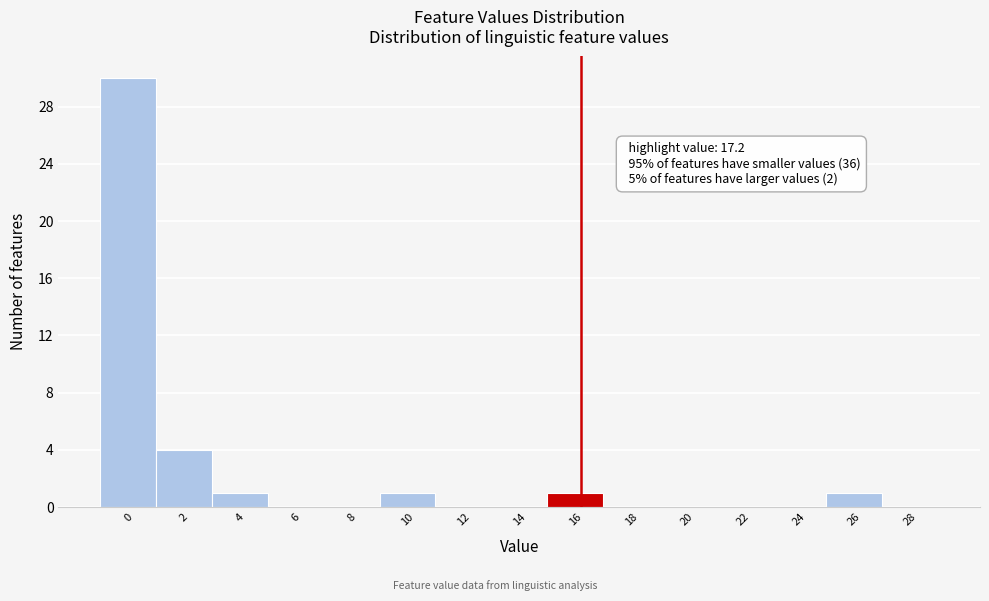

Reading left to right, transcribe all the data shown in this chart.

0=30	2=4	4=1	6=0	8=0	10=1	12=0	14=0	16=1	18=0	20=0	22=0	24=0	26=1	28=0